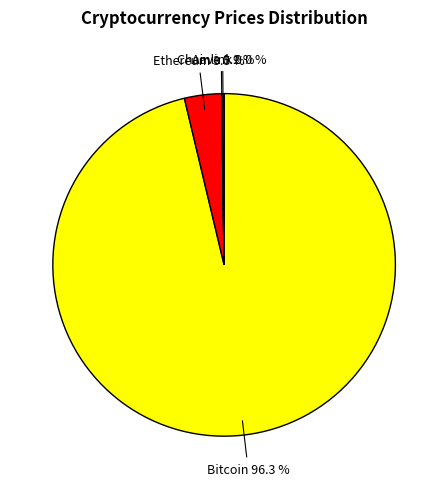

What is the ratio of the value at Bitcoin to the value at Ethereum?

27.5